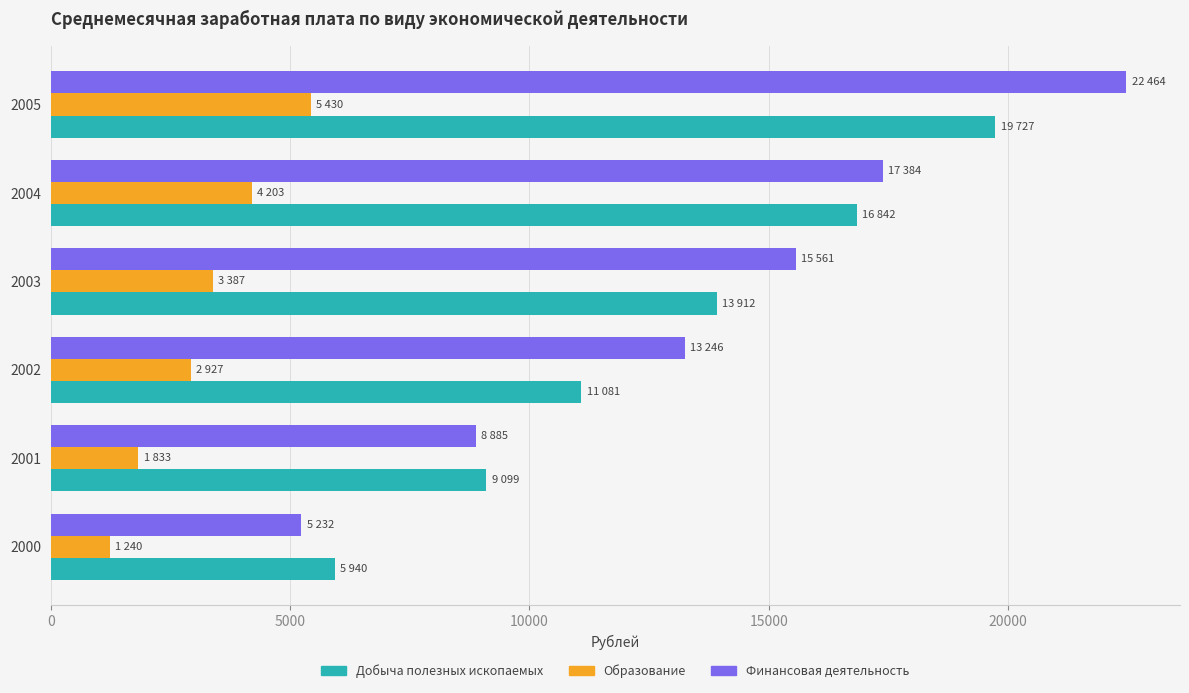

What is the average value of the Образование series?

3170